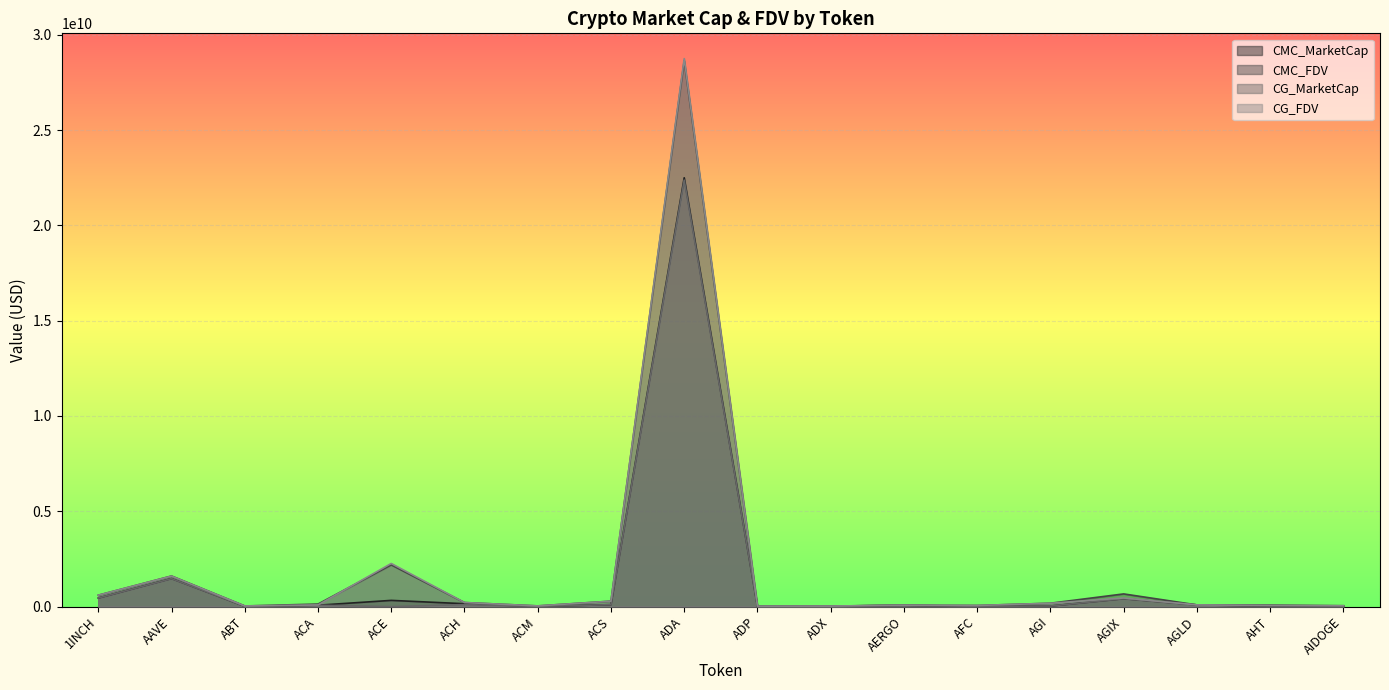

What is the difference between the maximum and minimum values in the CG_MarketCap series?

22374681829.0